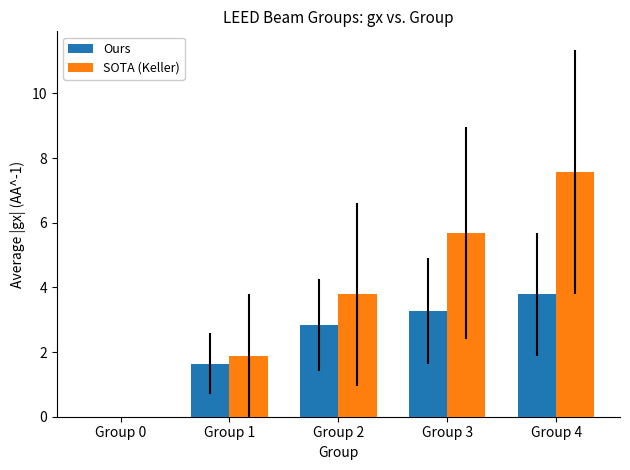

Read the Ours value at Group 3.

3.3